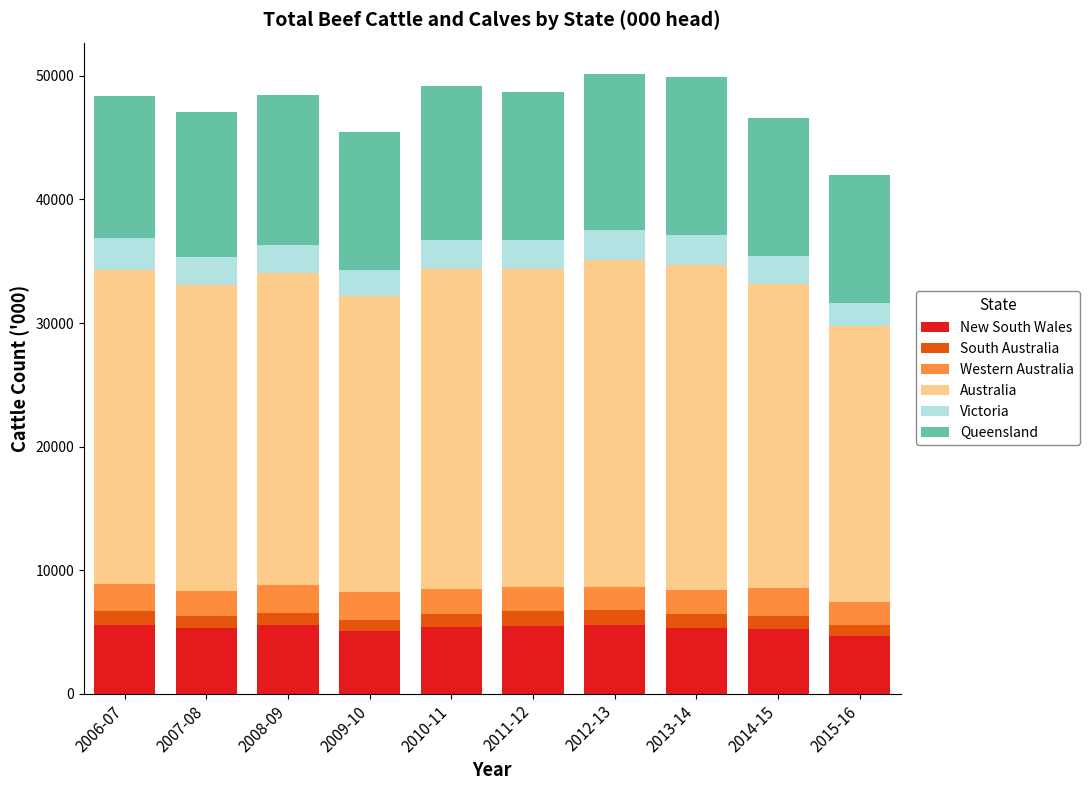

What is the lowest value of the New South Wales series?

4674.6